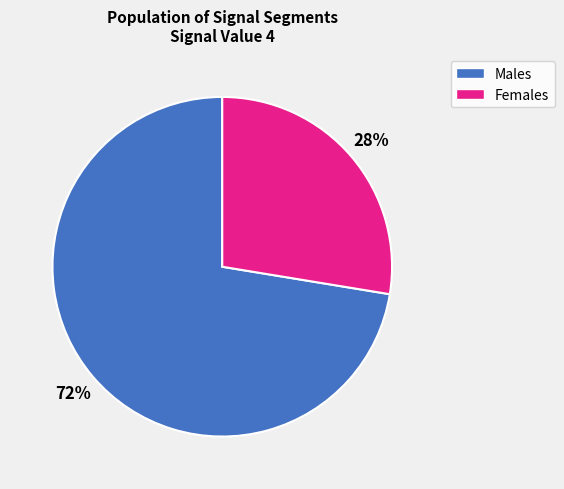

Which category accounts for the majority?

Males